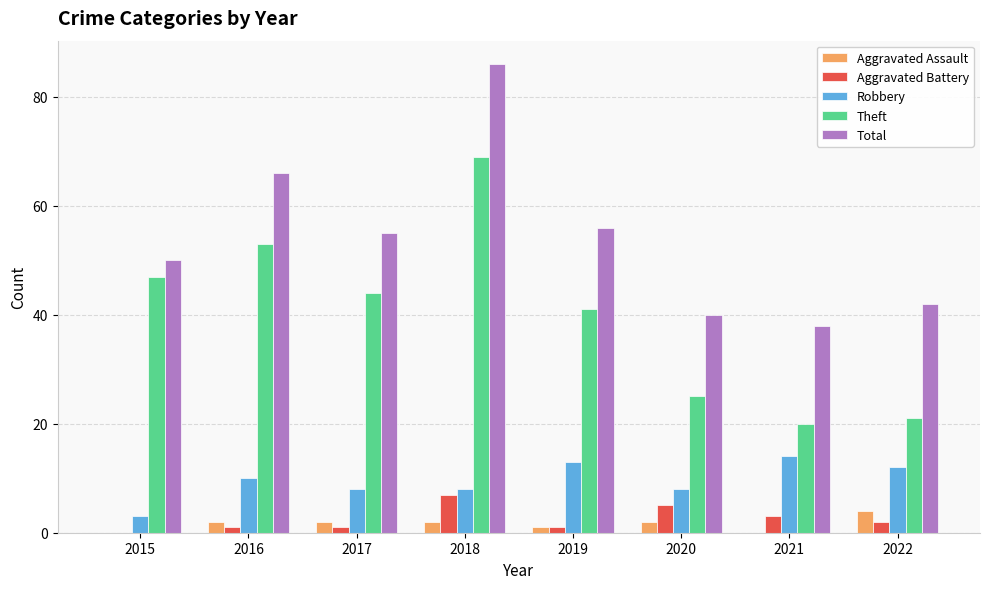

True or false: Theft has a value of 69 at 2018.

True